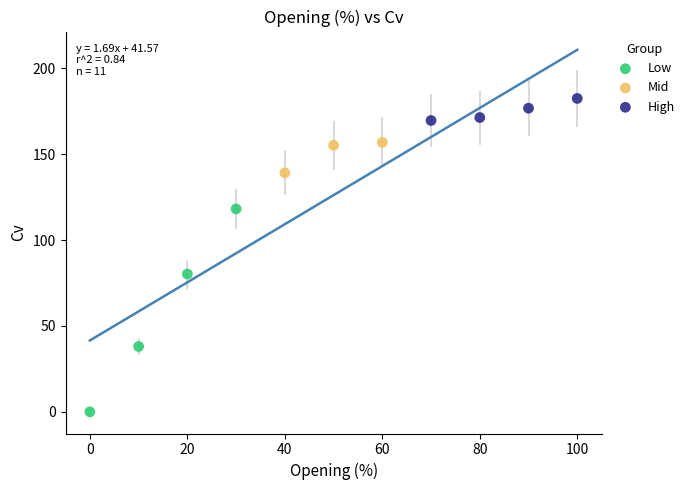

Which series reaches the maximum Y coordinate?

High